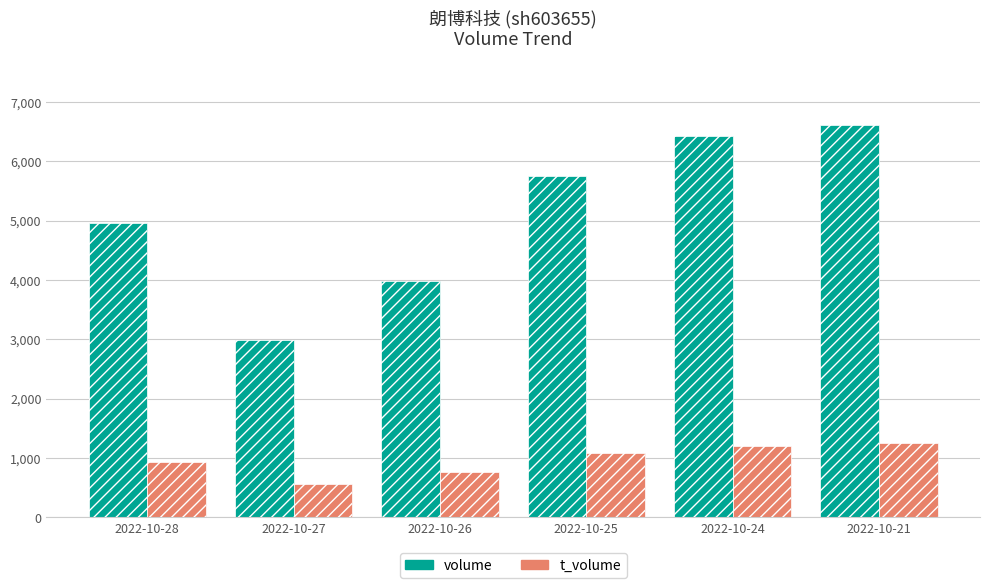

Reading right to left, list all the values displayed in this chart.

volume: 6619	6433	5749	3979	2981	4966
t_volume: 1248	1206	1085	759	568	924